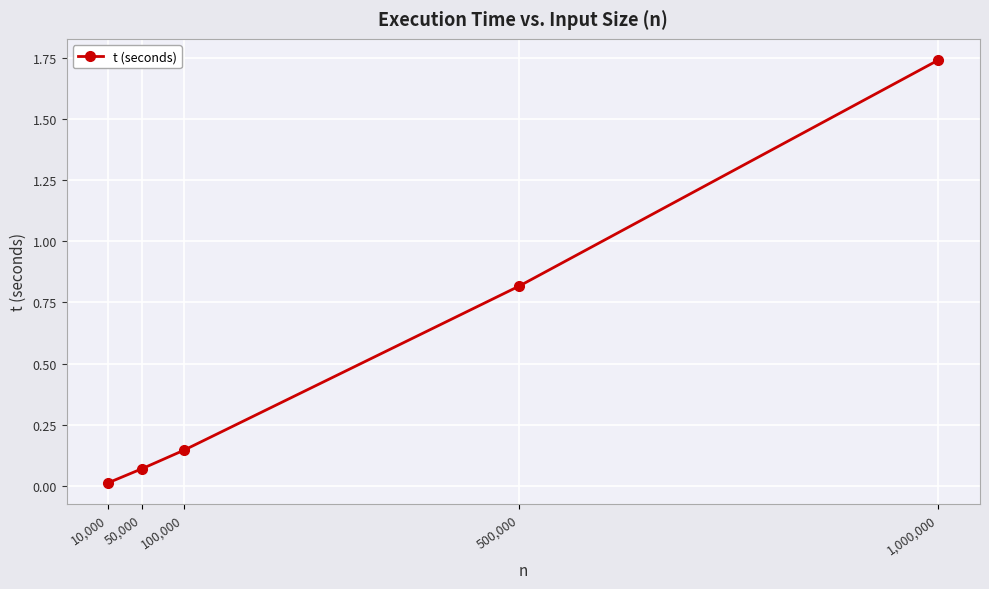

What position from the right is 100,000?

3